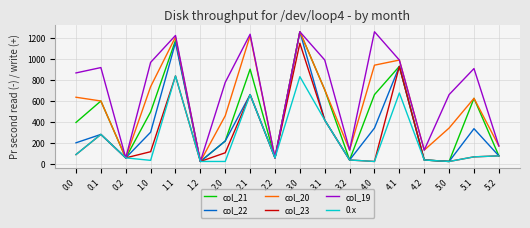

What is the total value across all series at 3.1?

3674.0